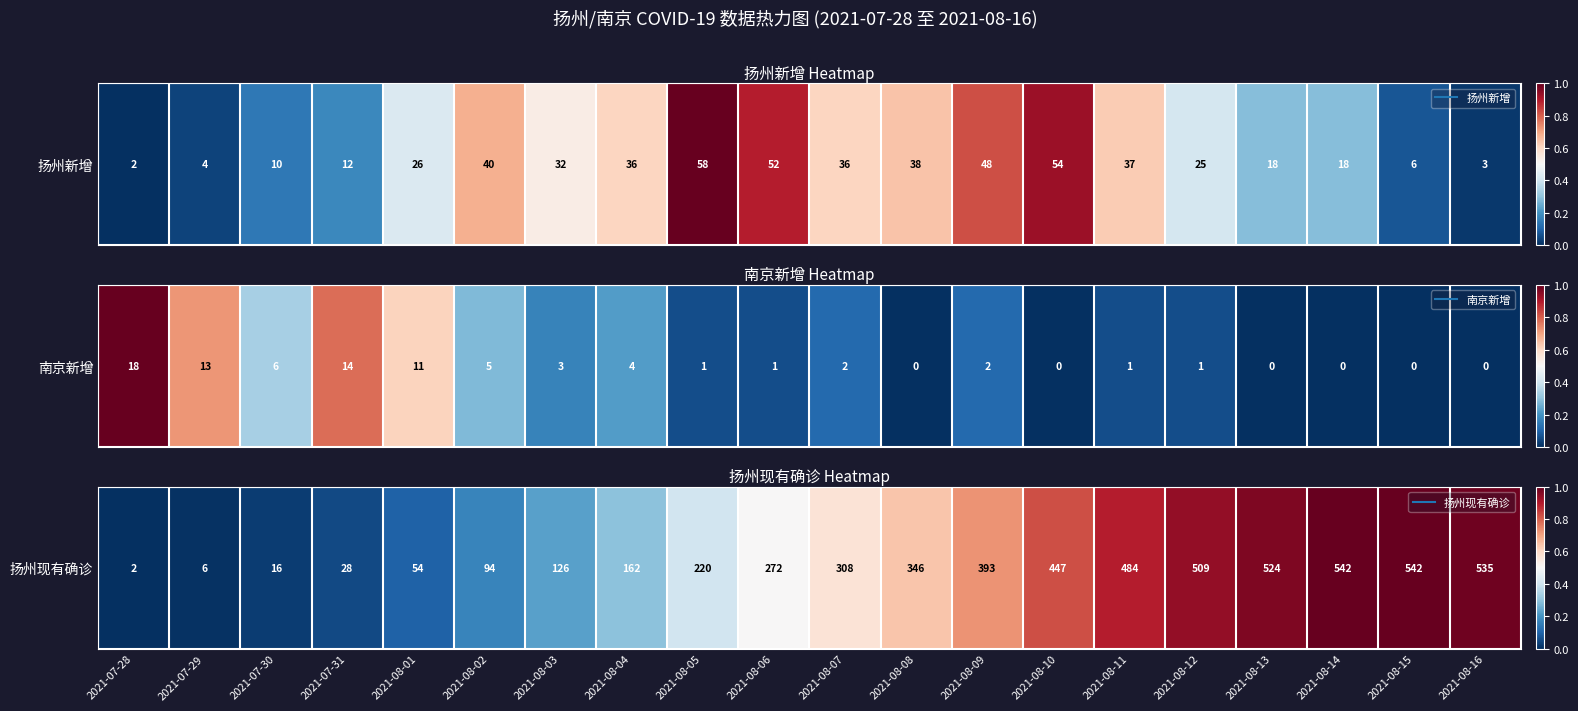

What is the change in value from 2021-07-30 to 2021-08-15?

+1.0